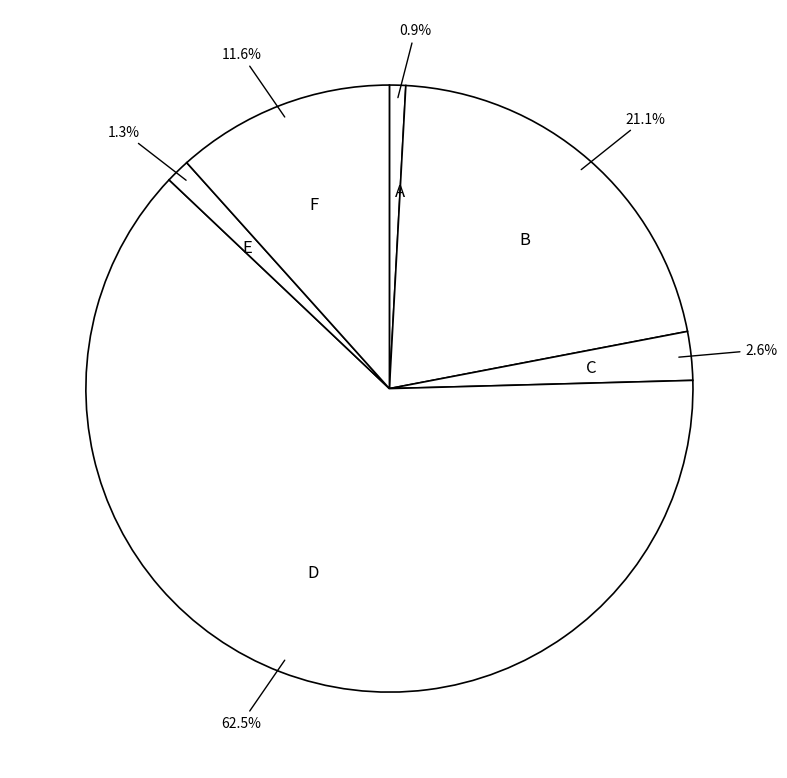

How many slices are in this pie chart?

6